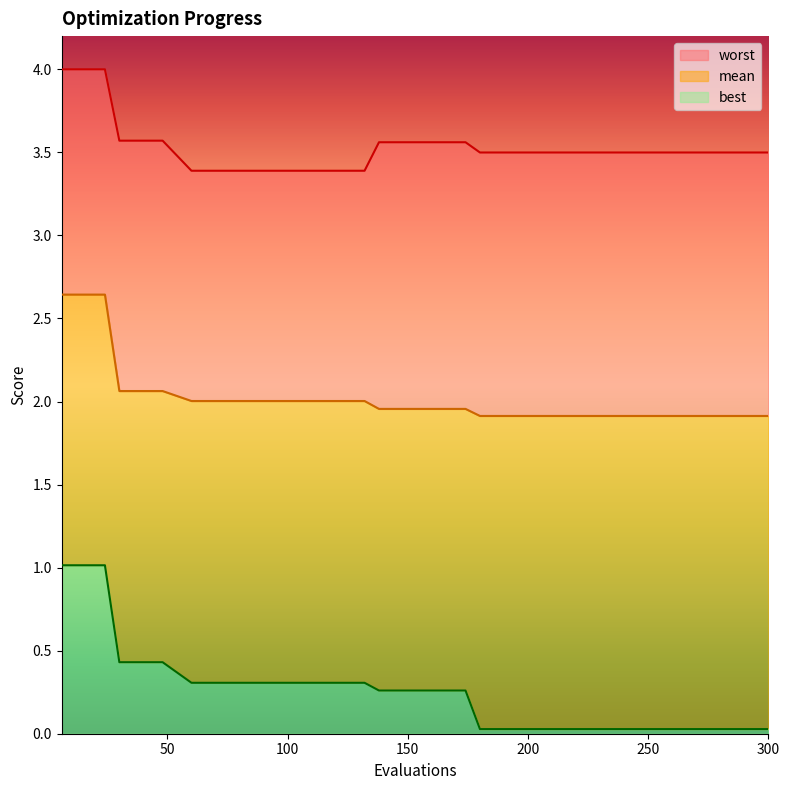

Is the value of best at 300 greater than the value of mean at 138?

No